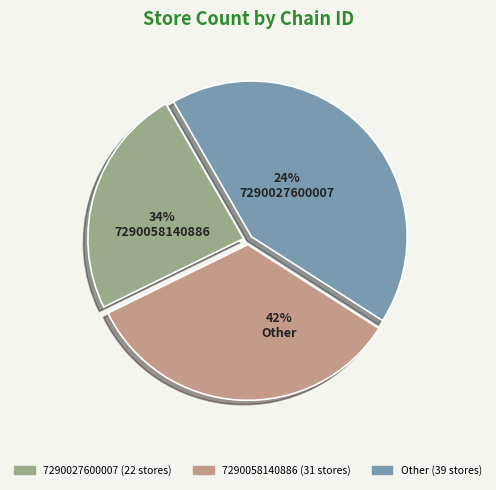

Is there any slice that represents more than half of the pie?

No